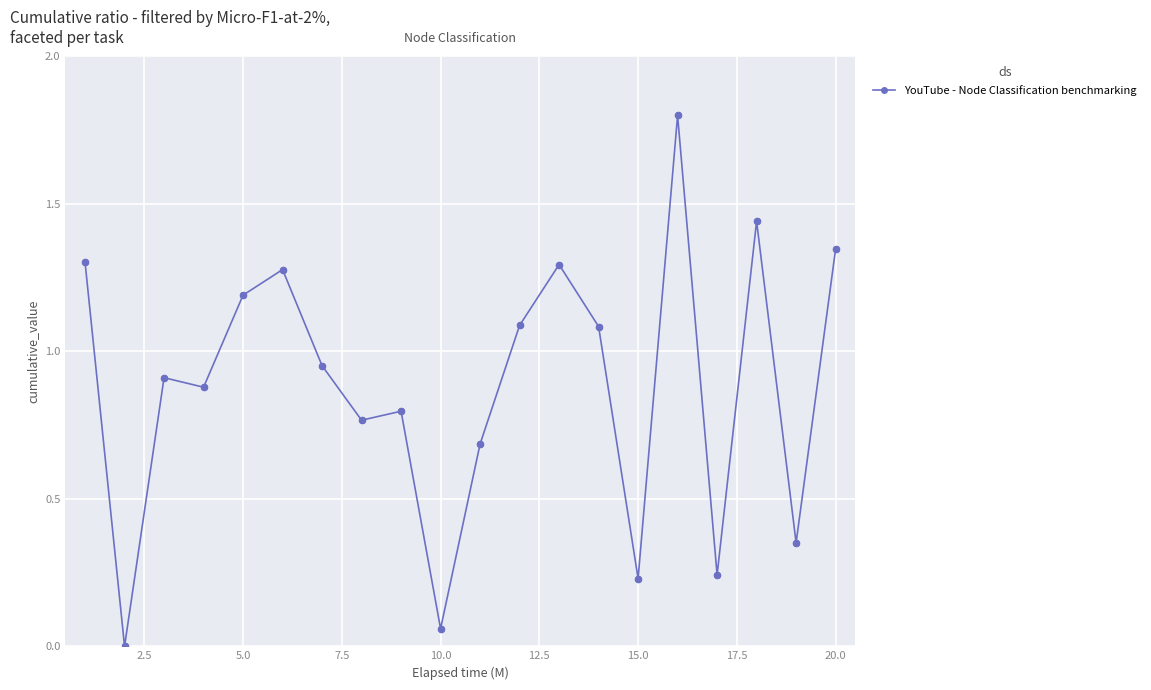

What is the difference between the maximum and minimum values?

1.8